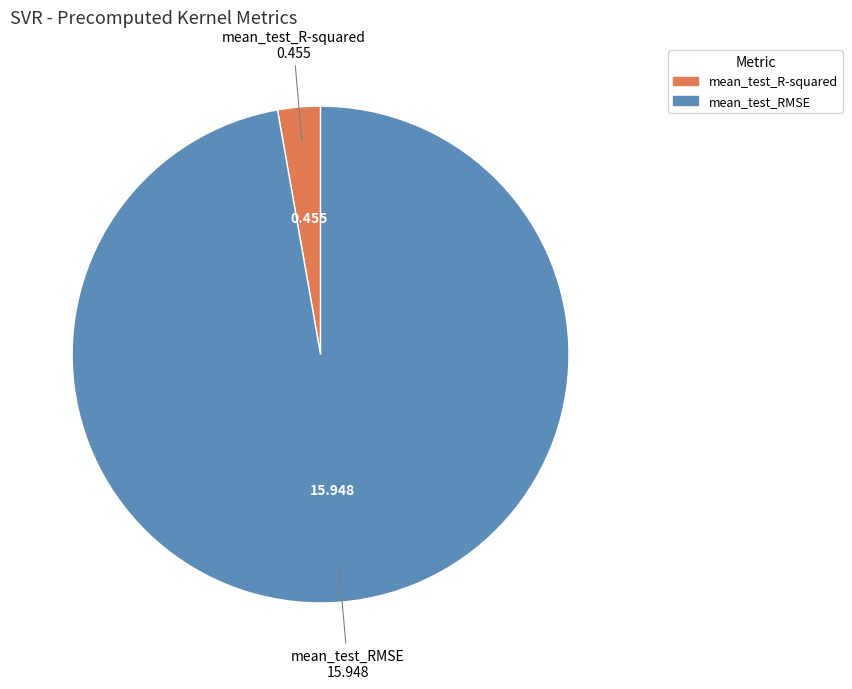

What is the largest slice in the pie chart?

mean_test_RMSE